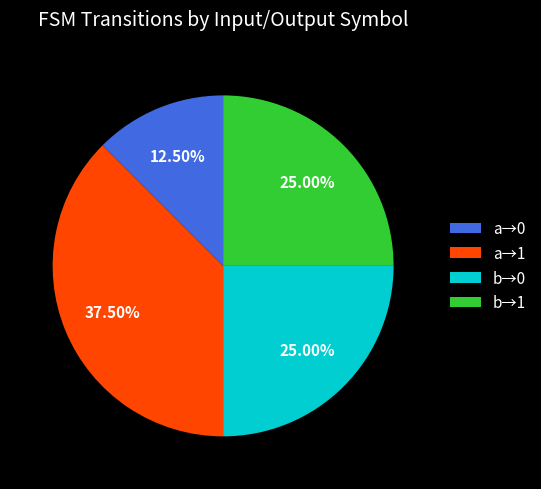

To the nearest percent, what is the average slice percentage?

25%